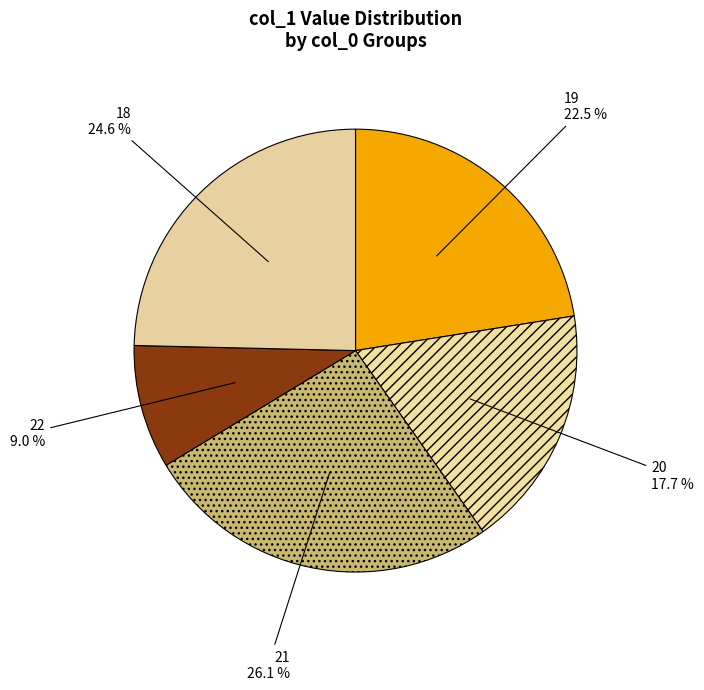

Is there a majority slice in this chart?

No